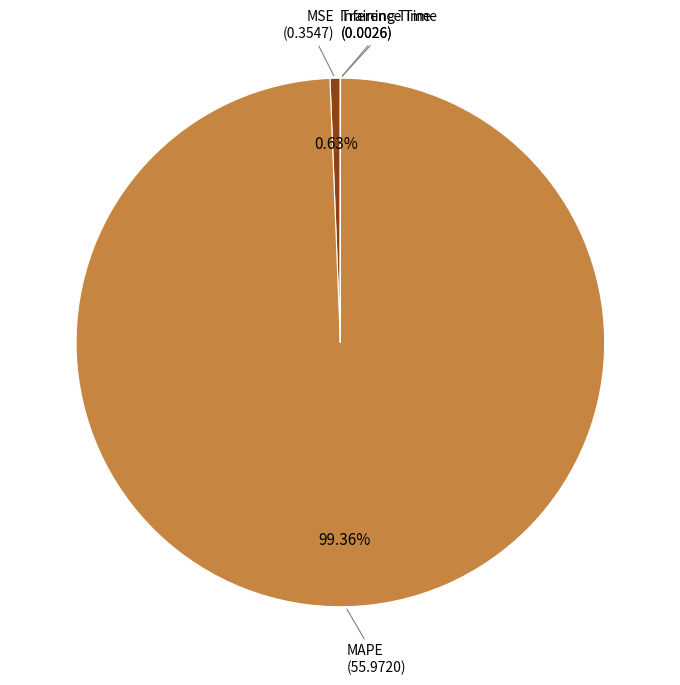

Does MAPE represent more than half of the total?

Yes